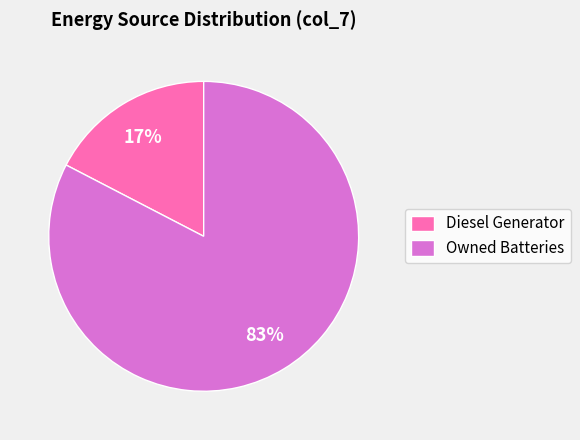

Approximately how many times larger is the value at Diesel Generator compared to Owned Batteries?

0.2